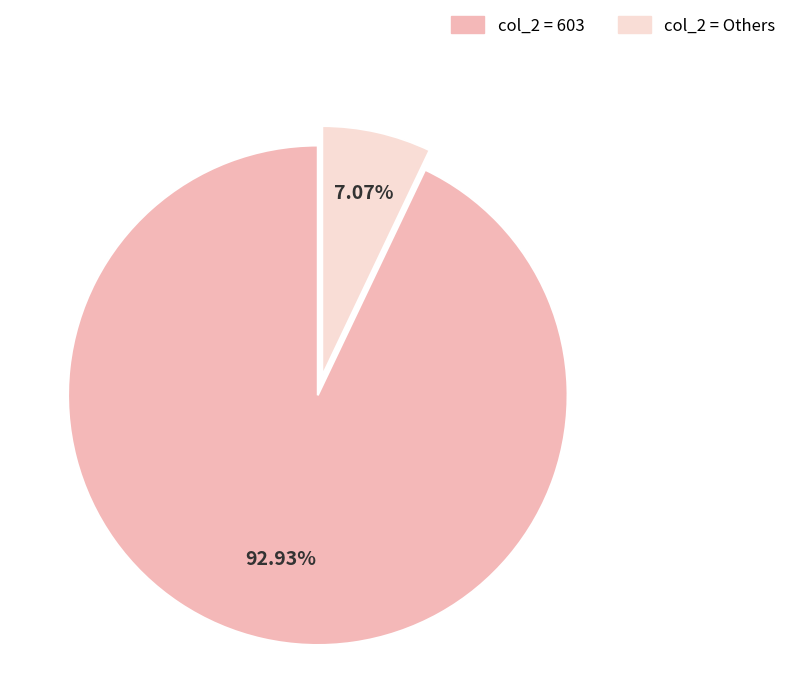

Is there a majority slice in this chart?

Yes